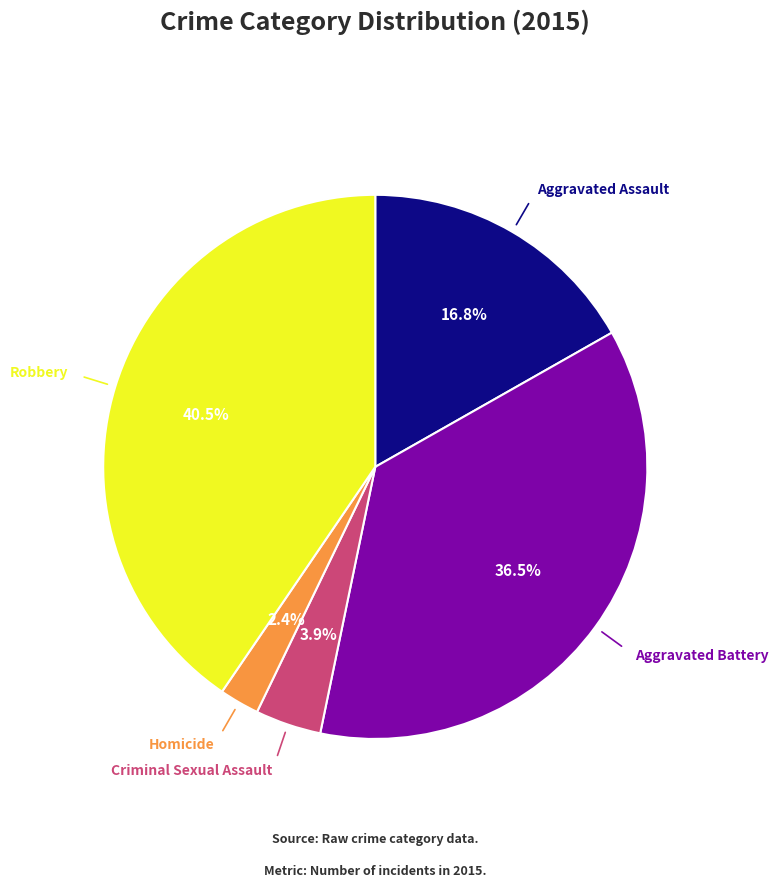

Is there a majority slice in this chart?

No